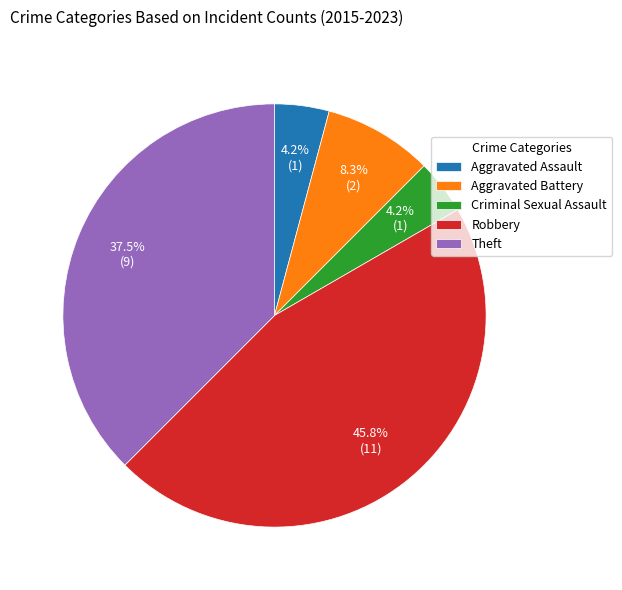

To the nearest percent, what portion does Aggravated Assault represent?

4%